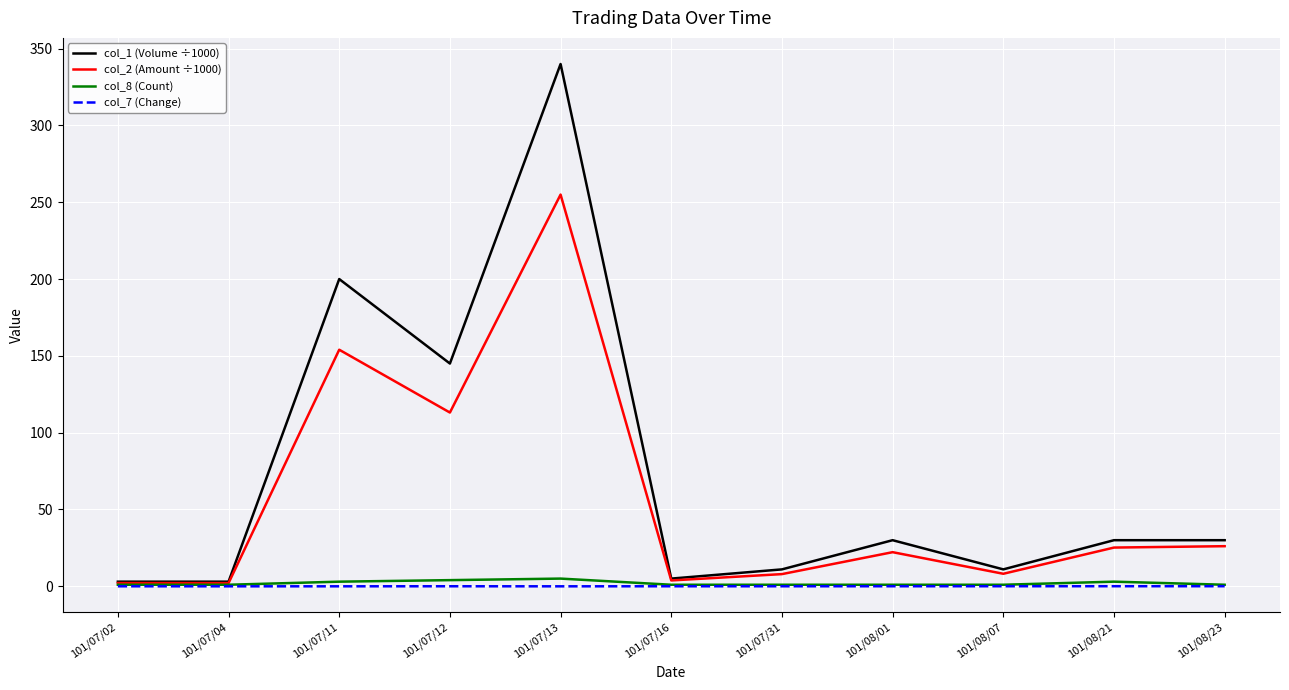

Which series has the largest total across all categories?

col_1 (Volume ÷1000)